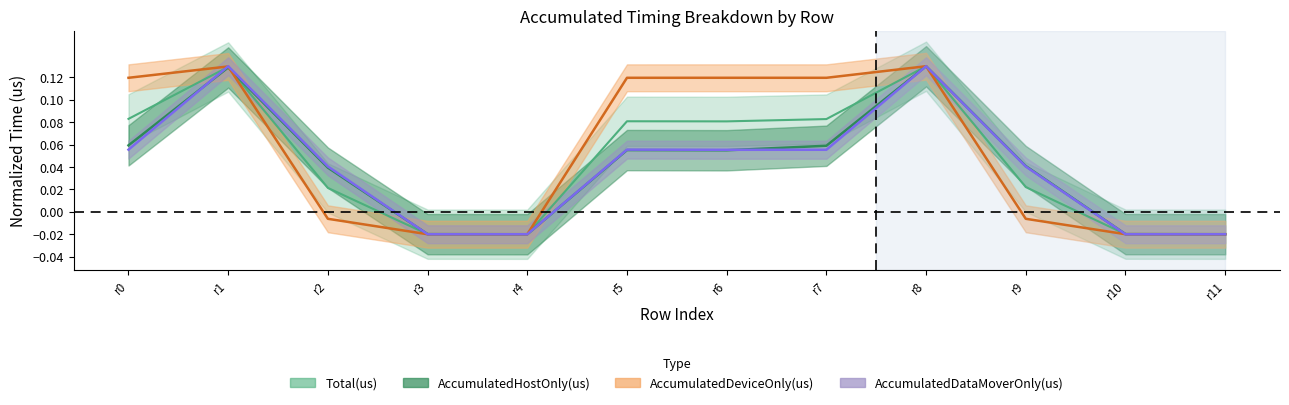

What is the maximum value shown in the chart?

0.1